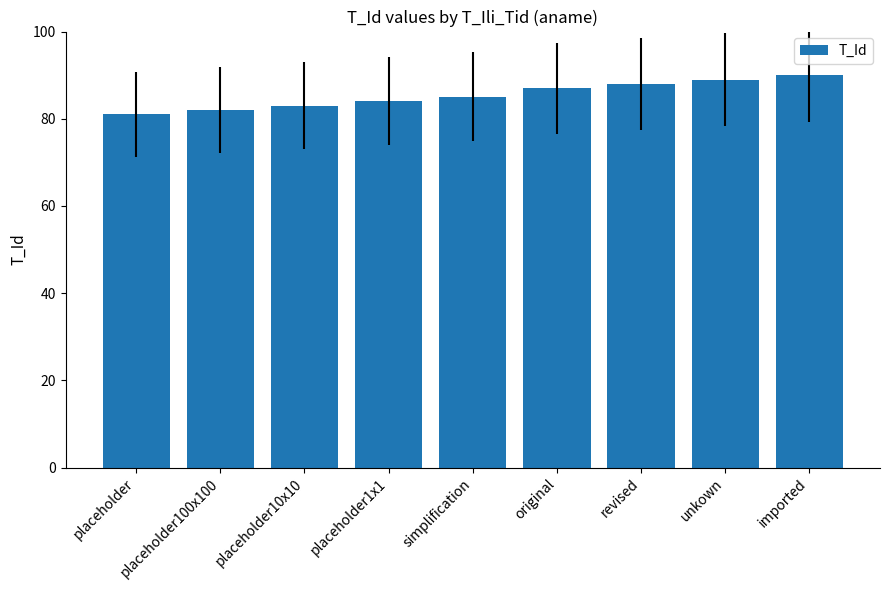

Reading left to right, transcribe all the data shown in this chart.

81	82	83	84	85	87	88	89	90